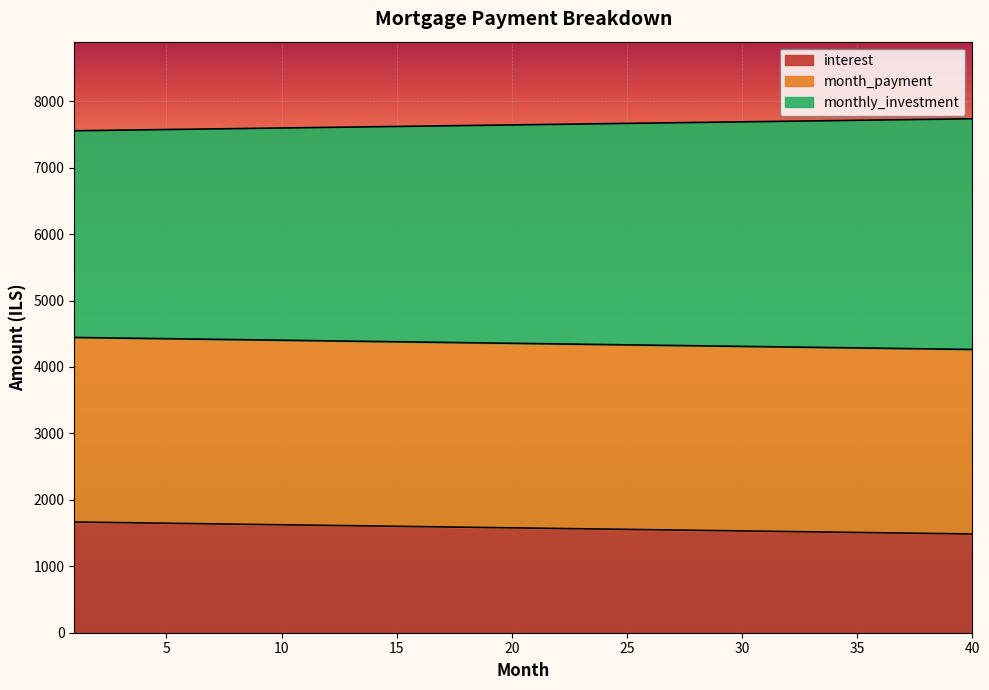

True or false: interest has a value of 2480.6 at 29.

False